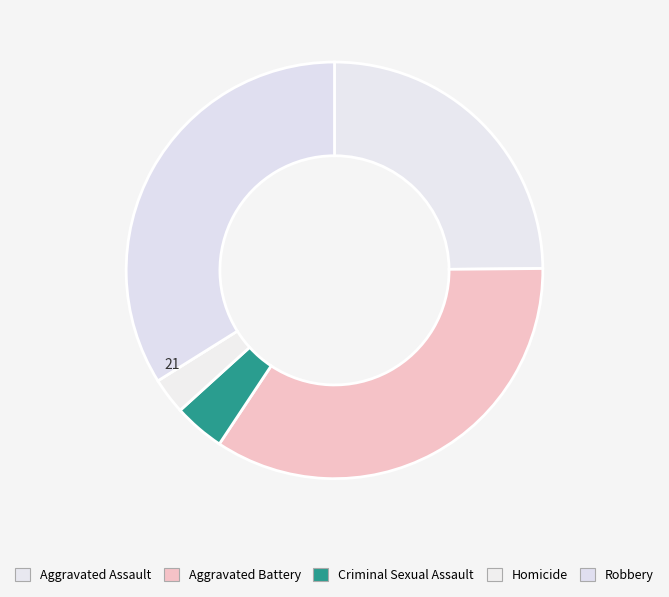

Is there a majority slice in this chart?

No